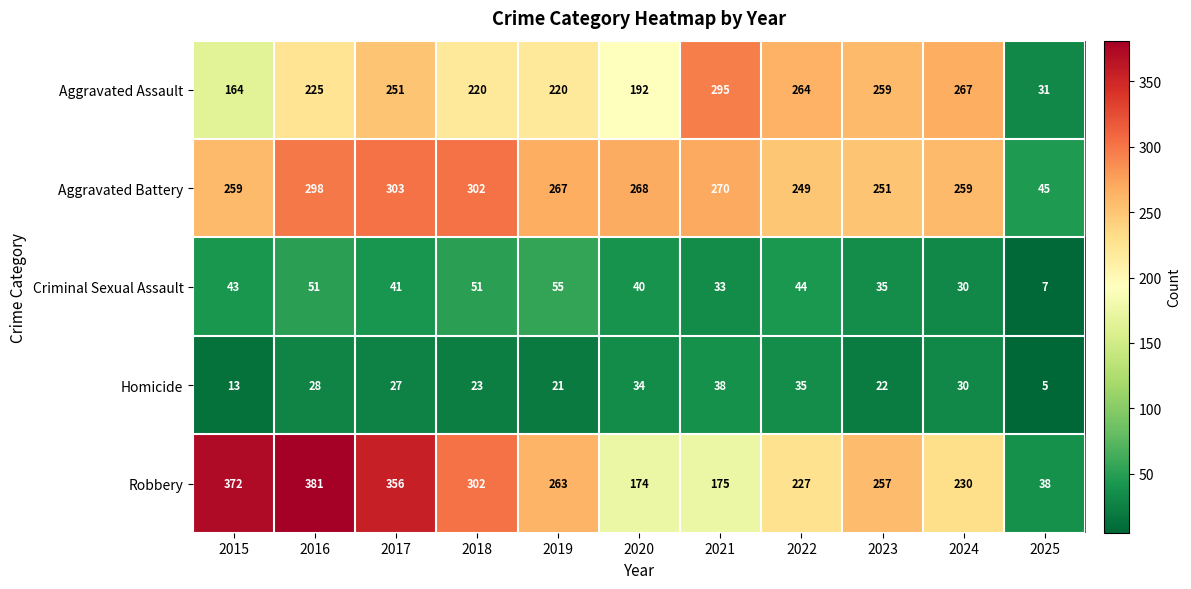

The Homicide series shows 39 at 2023. True or false?

False